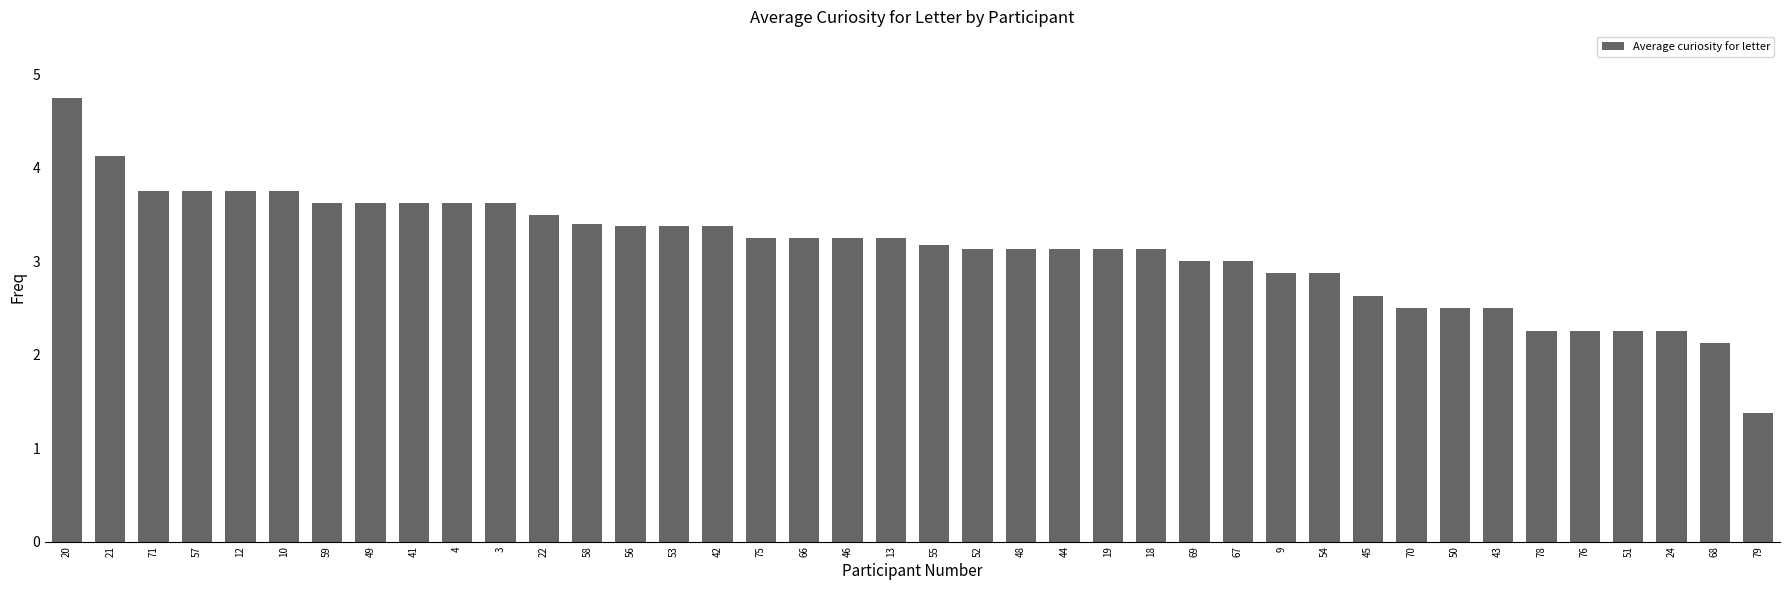

What is the average value?

3.1